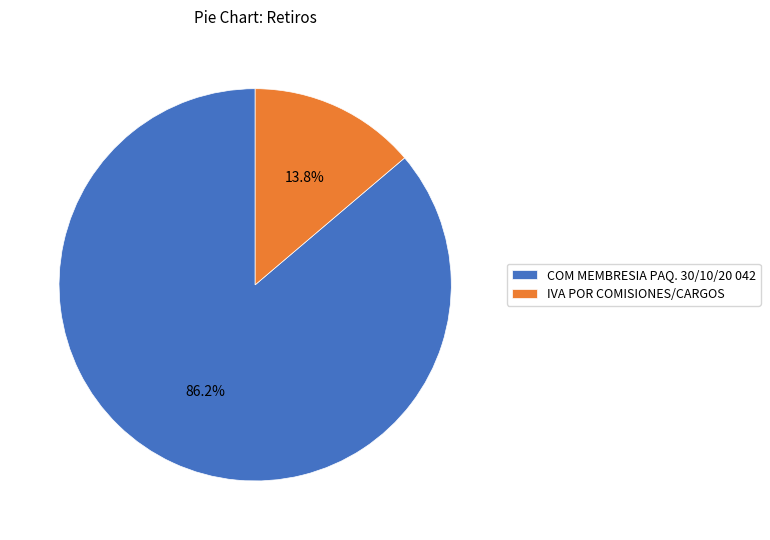

To the nearest percent, what percentage of the pie is COM MEMBRESIA PAQ. 30/10/20 042?

86%